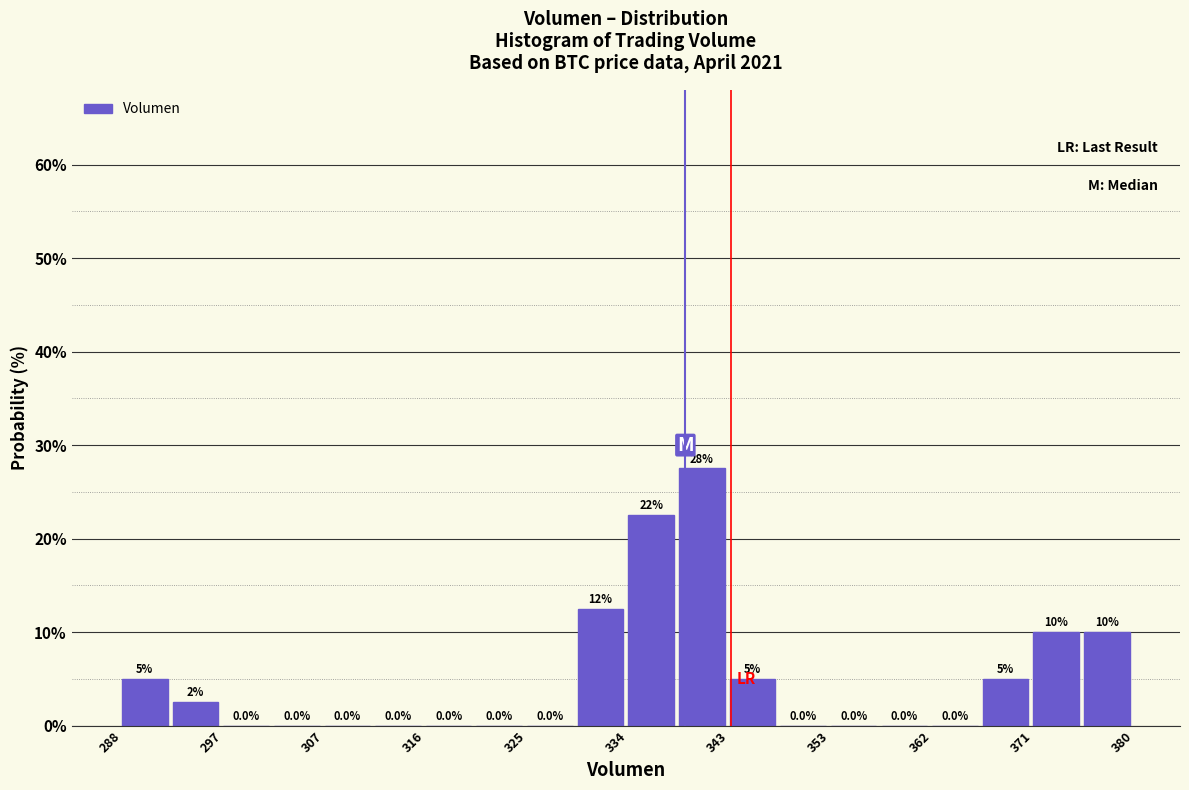

Over which range of the x-axis is the bar tallest?

339 to 343